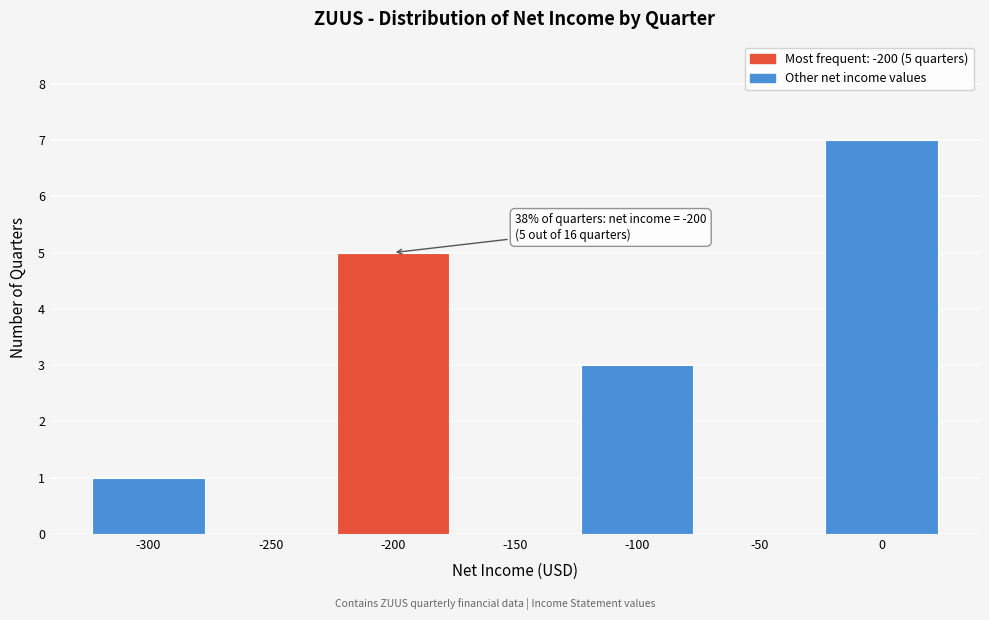

Over which range of the x-axis is the bar tallest?

-25 to 25